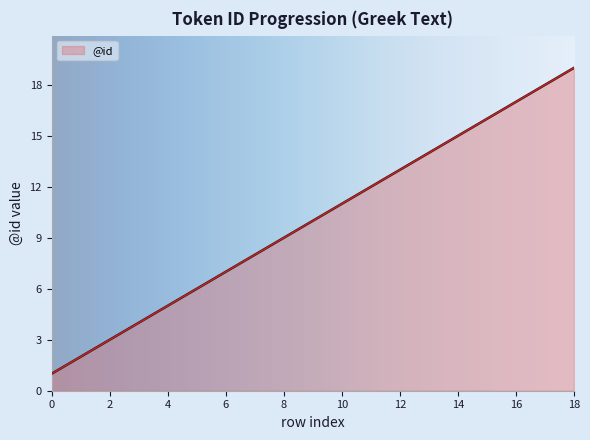

How many series are shown in this chart?

1